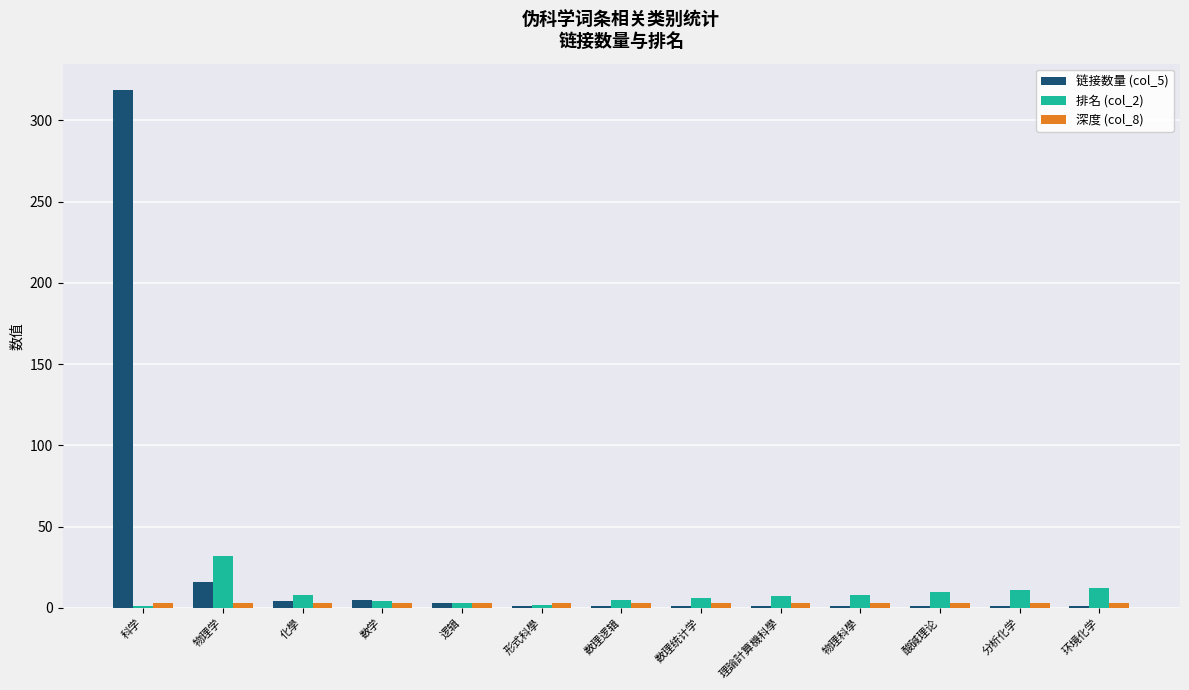

Which category has the highest value in the 排名 (col_2) series?

物理学